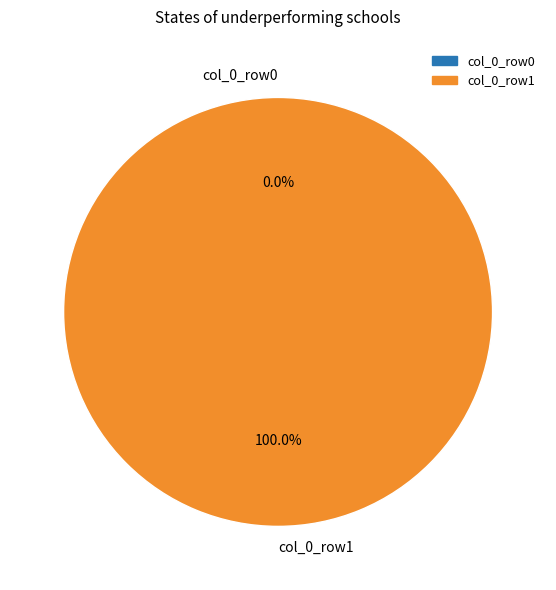

To the nearest percent, what percentage of the pie is col_0=1?

100%